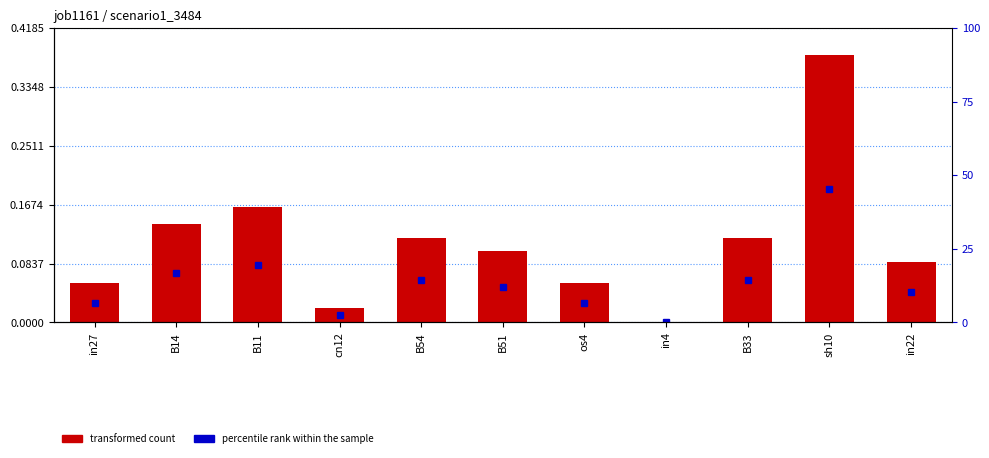

How many bars are there in total?

11